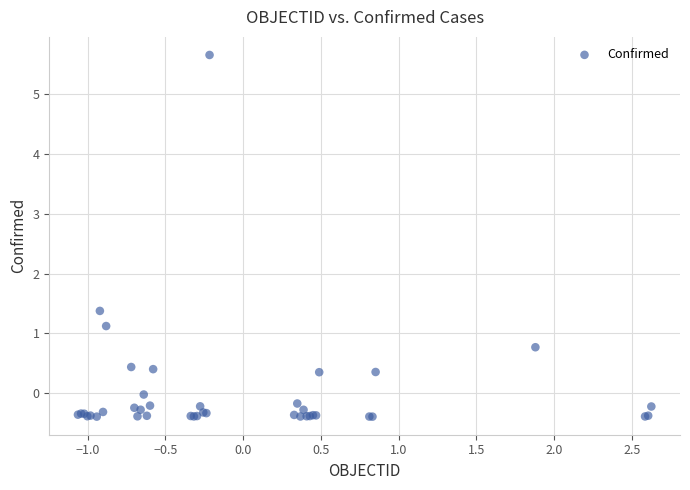

What Y value in the scatter plot is closest to 2?

1.4